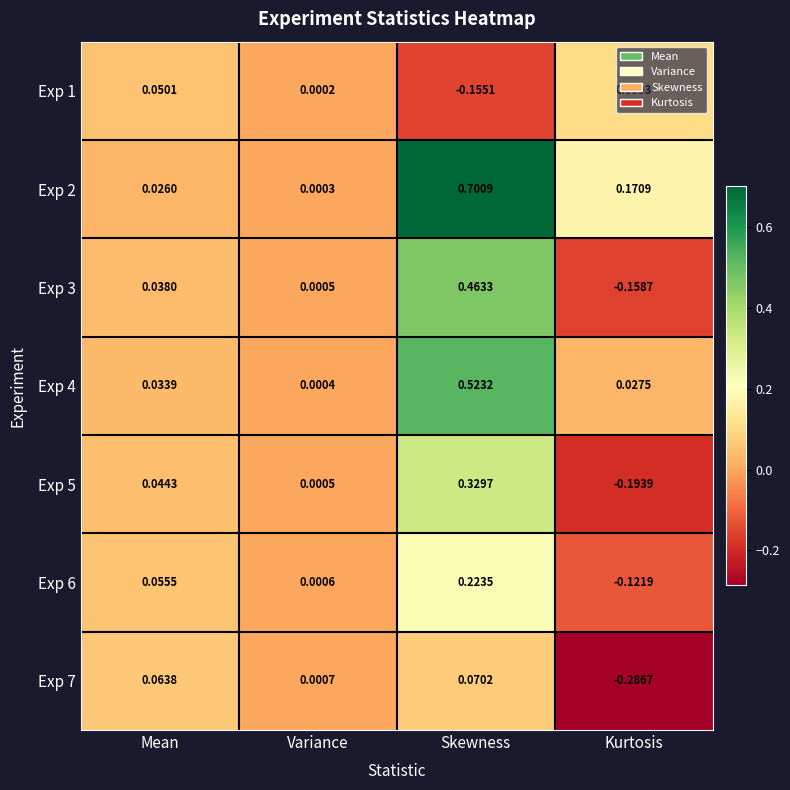

How many data points in Exp 6 are above 0?

3